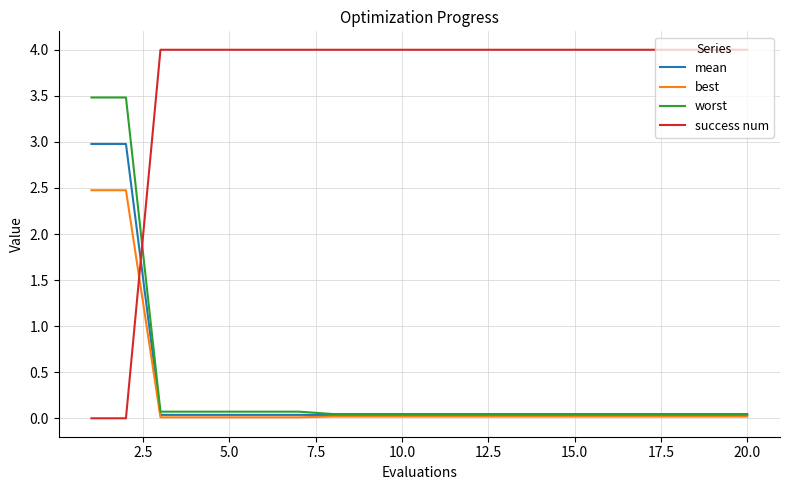

Rank the series by their maximum value, from lowest to highest.

best, mean, worst, success num